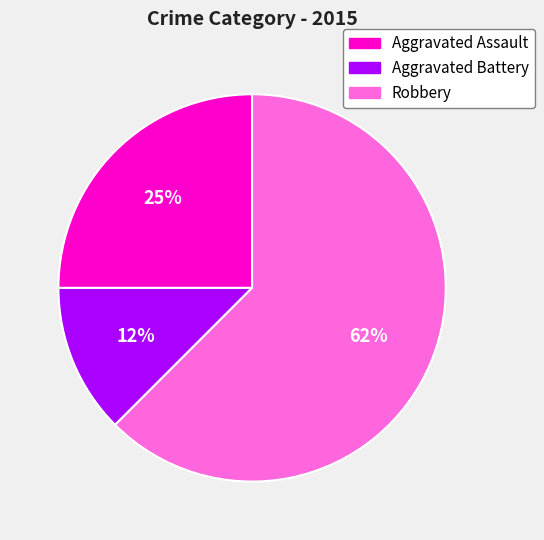

To the nearest percent, what is the average slice percentage?

33%